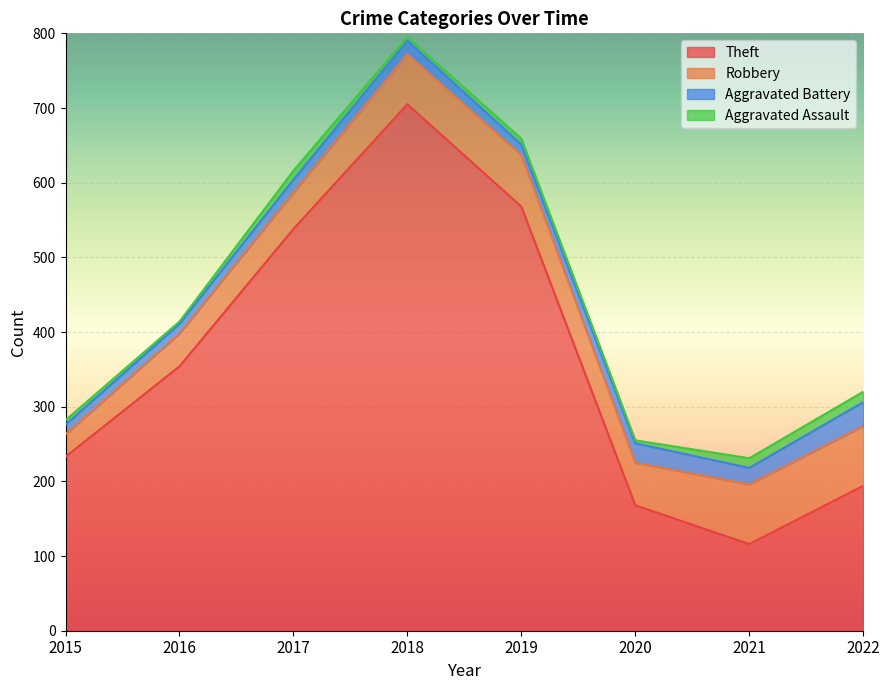

How many lines are shown in the chart?

4